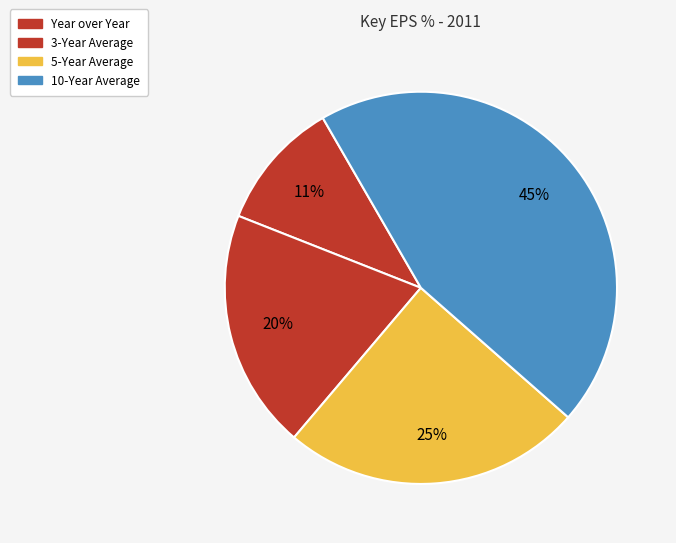

To the nearest percent, what is the average slice percentage?

25%